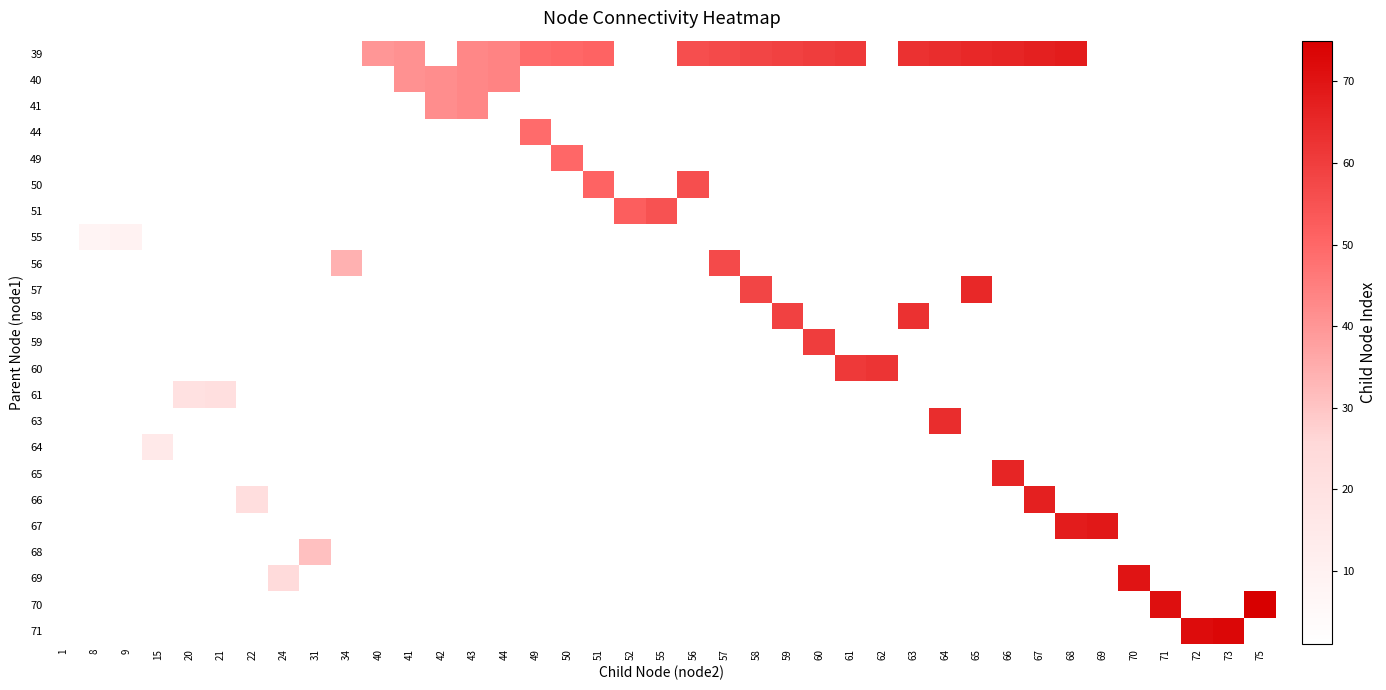

Which has a higher value, 72 or 71?

71